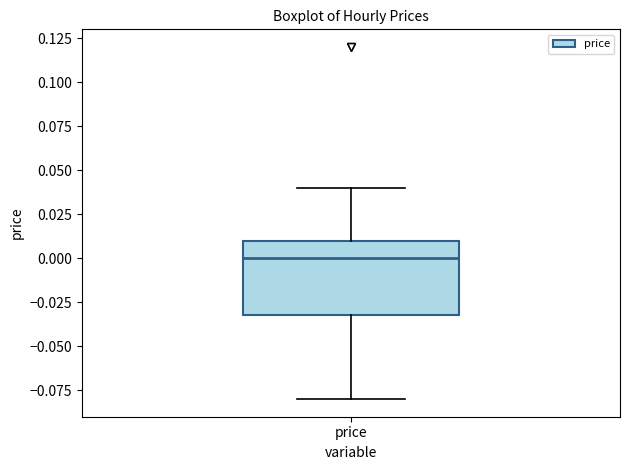

Where is the upper edge of the box for price on the y-axis? The values are not printed on the chart, so give them approximately, as read against the axis.

0.01